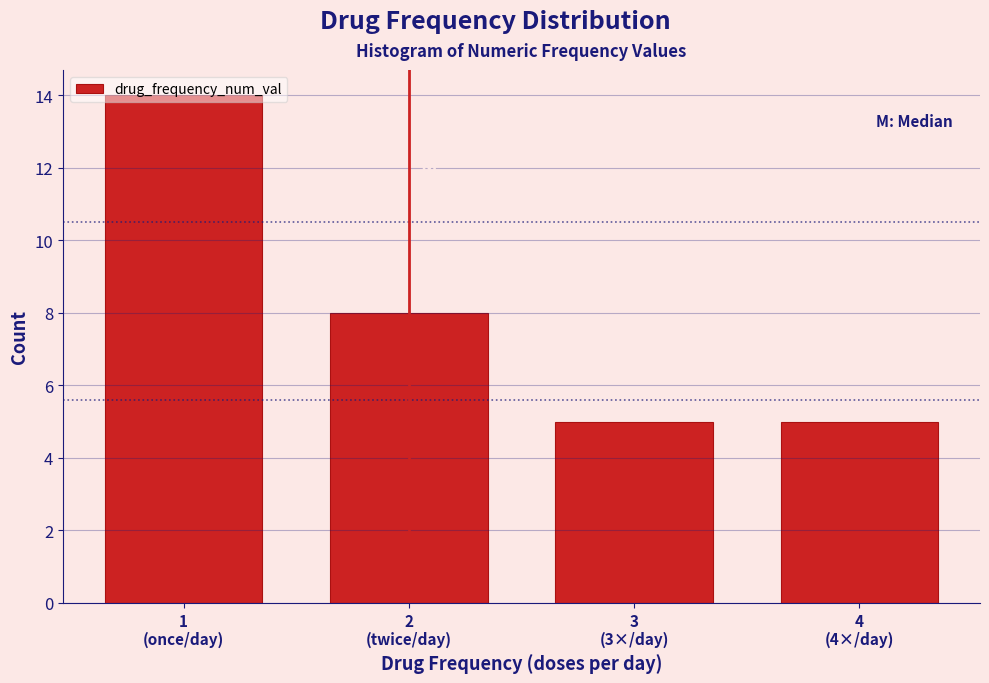

What is the value of the 3rd bar from the left?

5